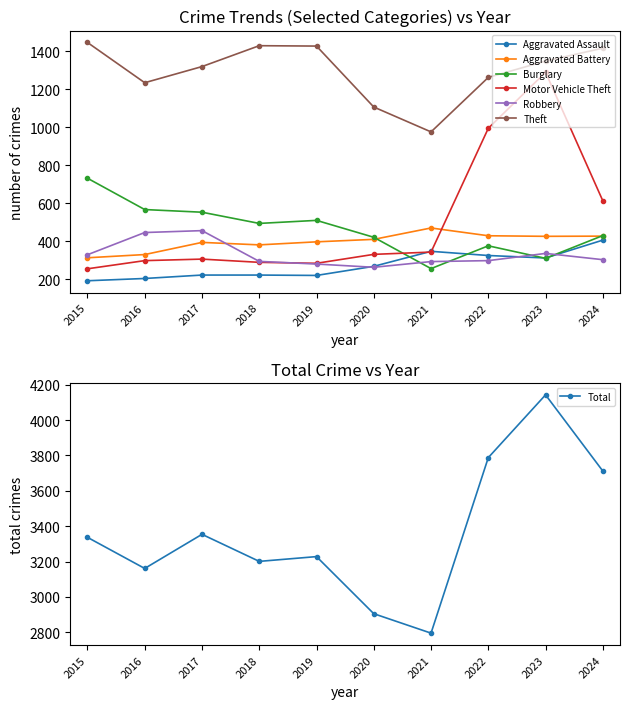

What is the maximum value for Aggravated Battery?

470